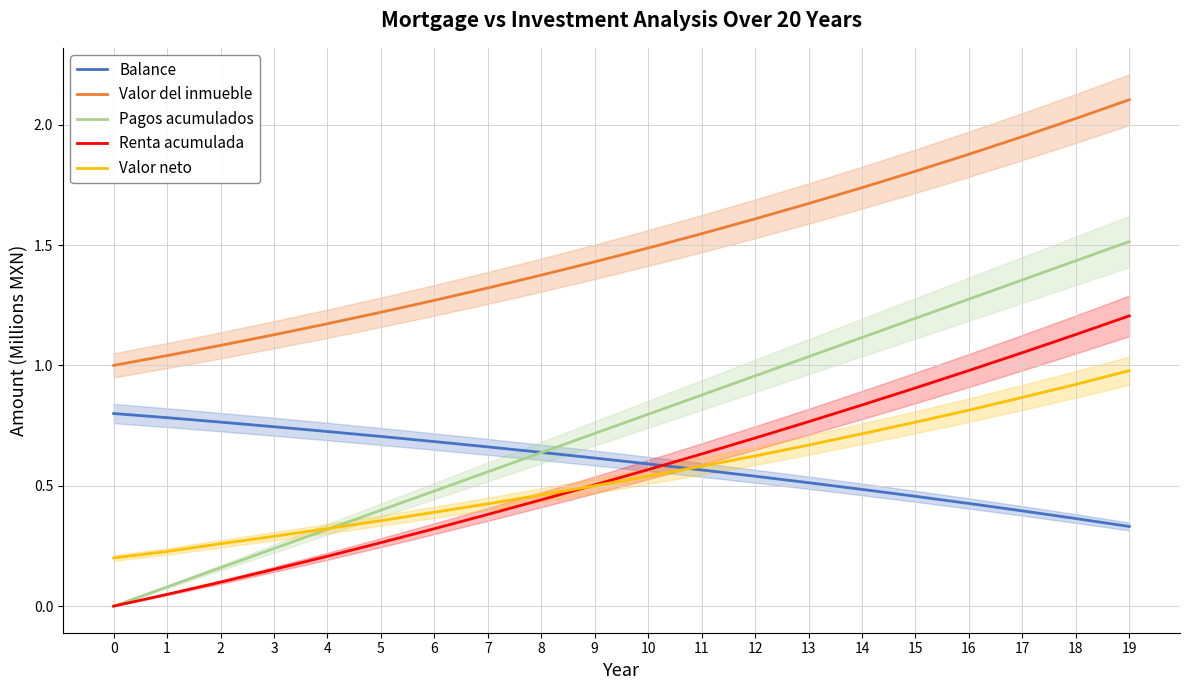

What is the maximum value shown in the chart?

2.1